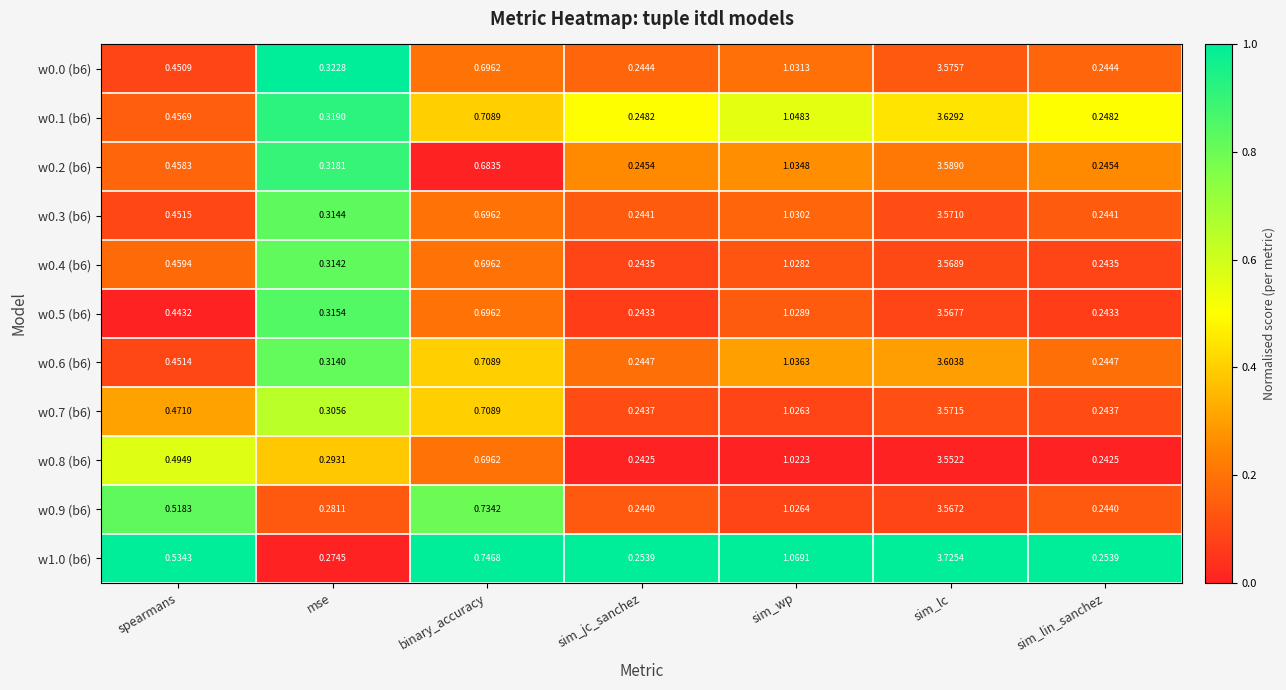

Which series has the largest total across all categories?

w1.0 (b6)